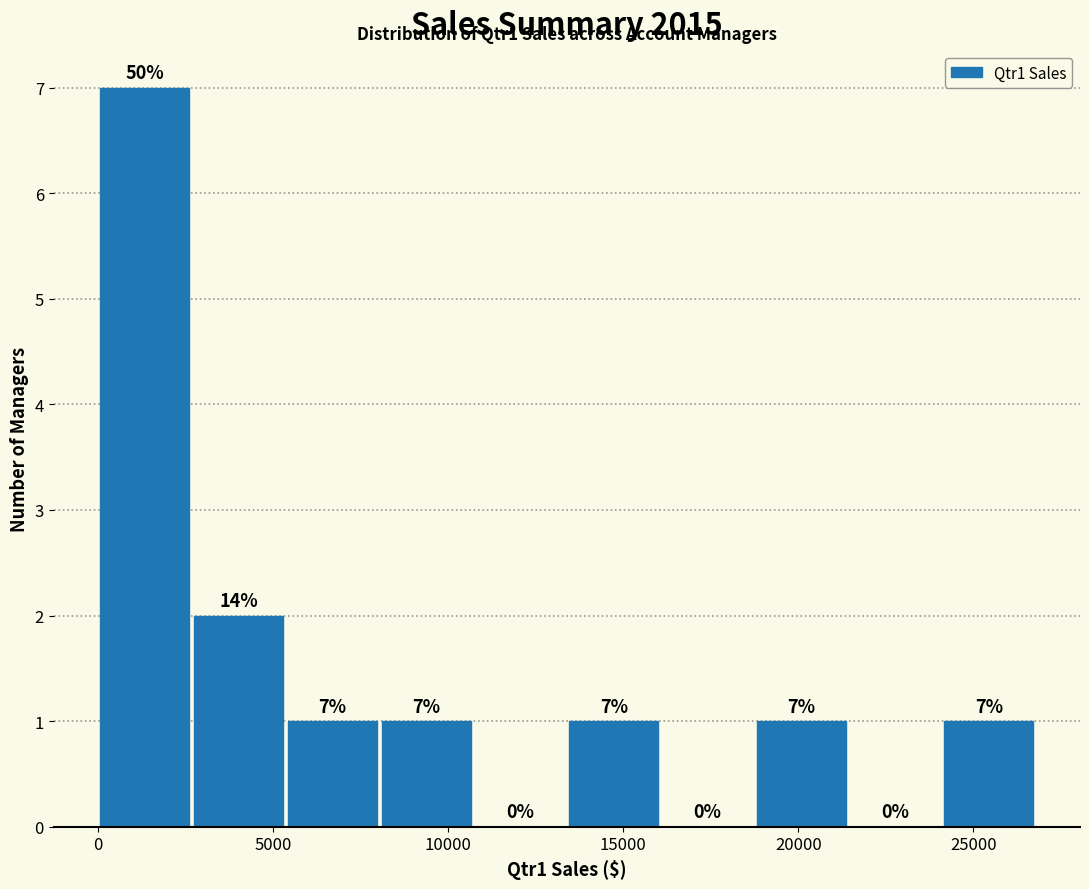

Over which range of the x-axis is the bar tallest?

0 to 2500